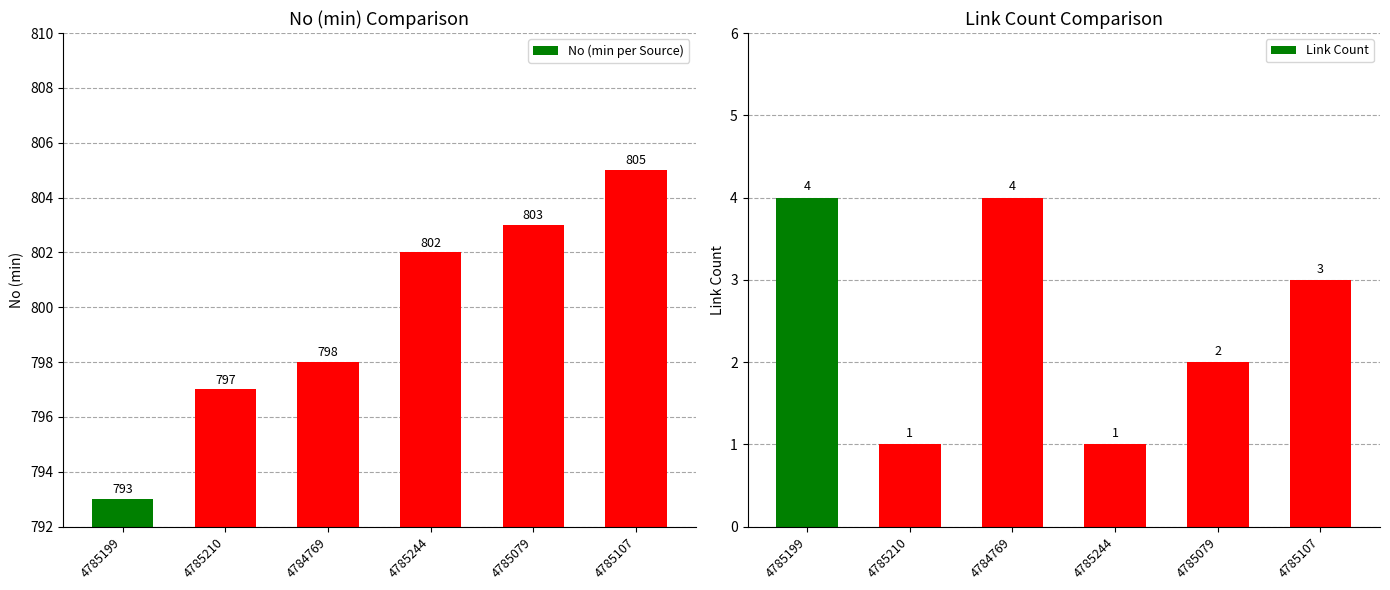

What is the difference between the highest and lowest values at 4785107?

802